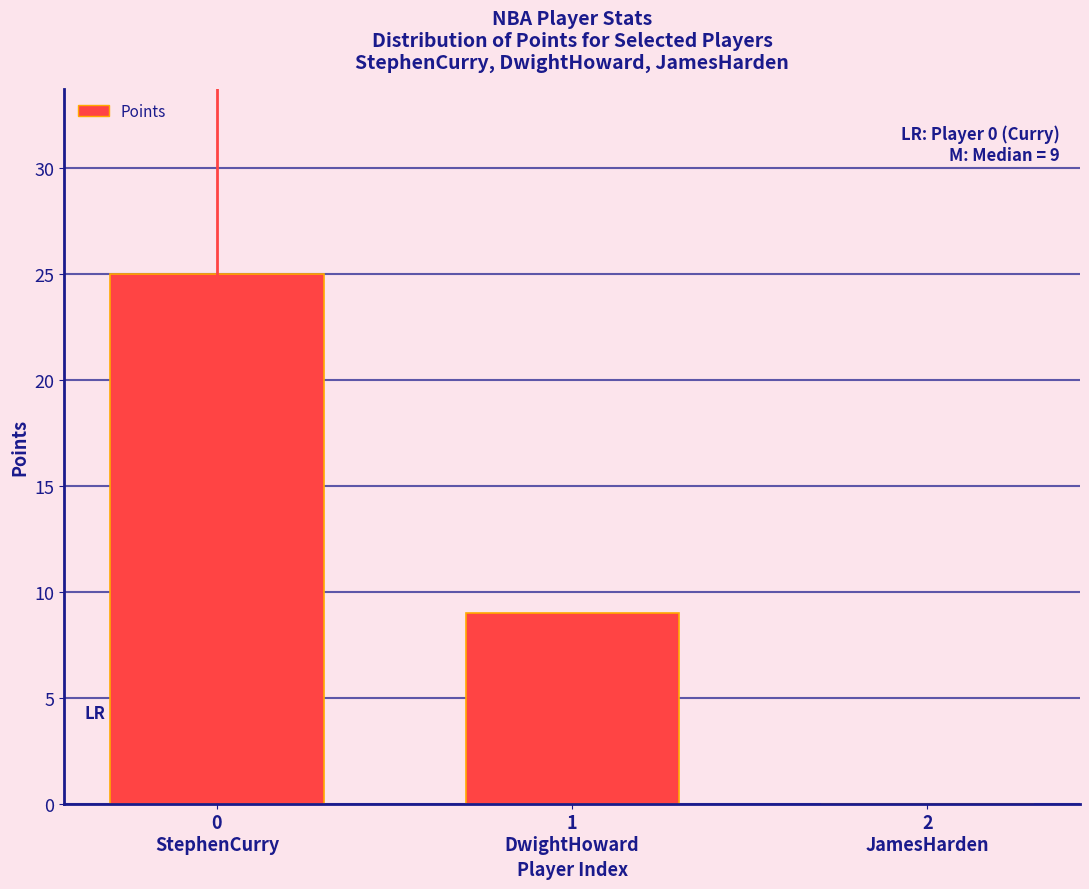

What is the sum of all values?

34